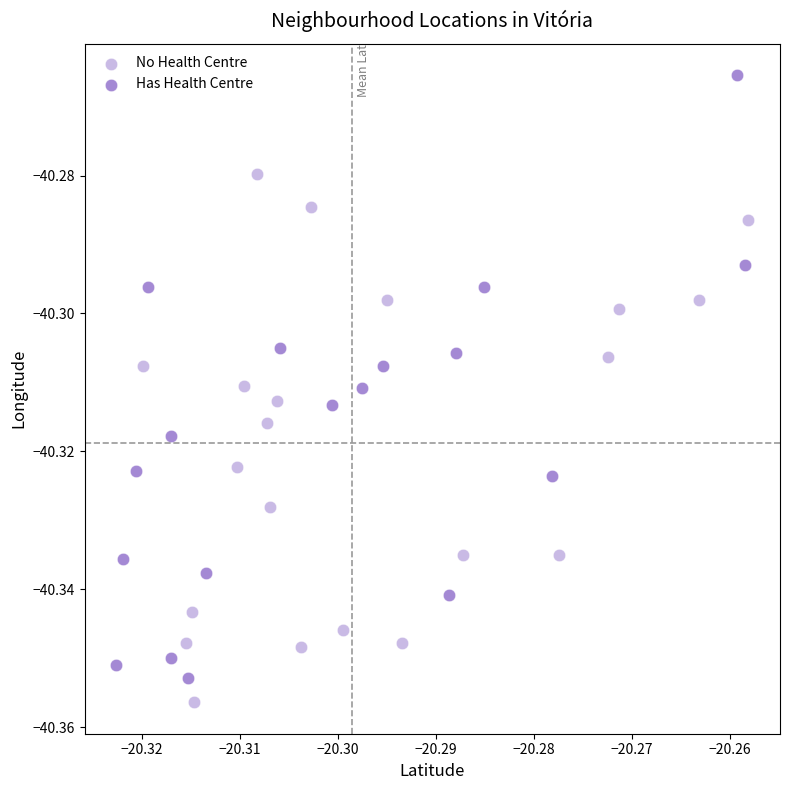

Which series reaches the minimum Y coordinate?

No Health Centre